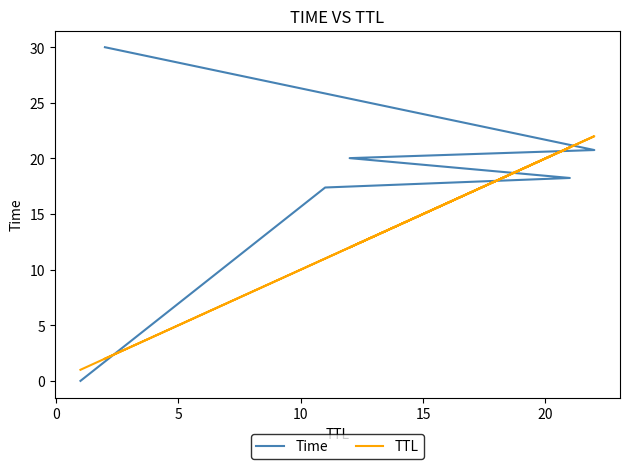

True or false: Time has a value of 32.8 at 5.

False